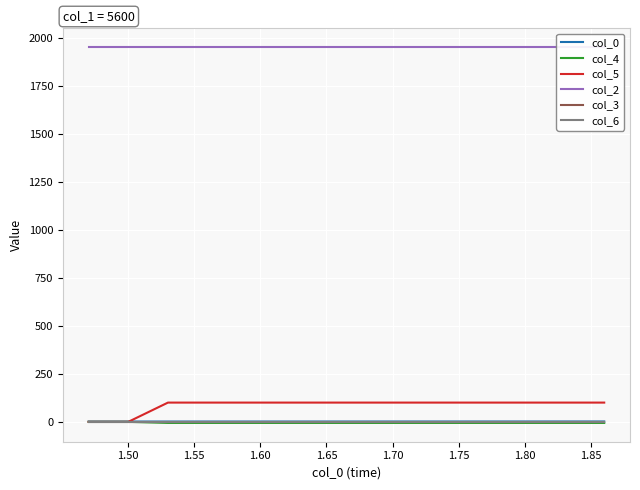

What position from the right is 1.75?

8